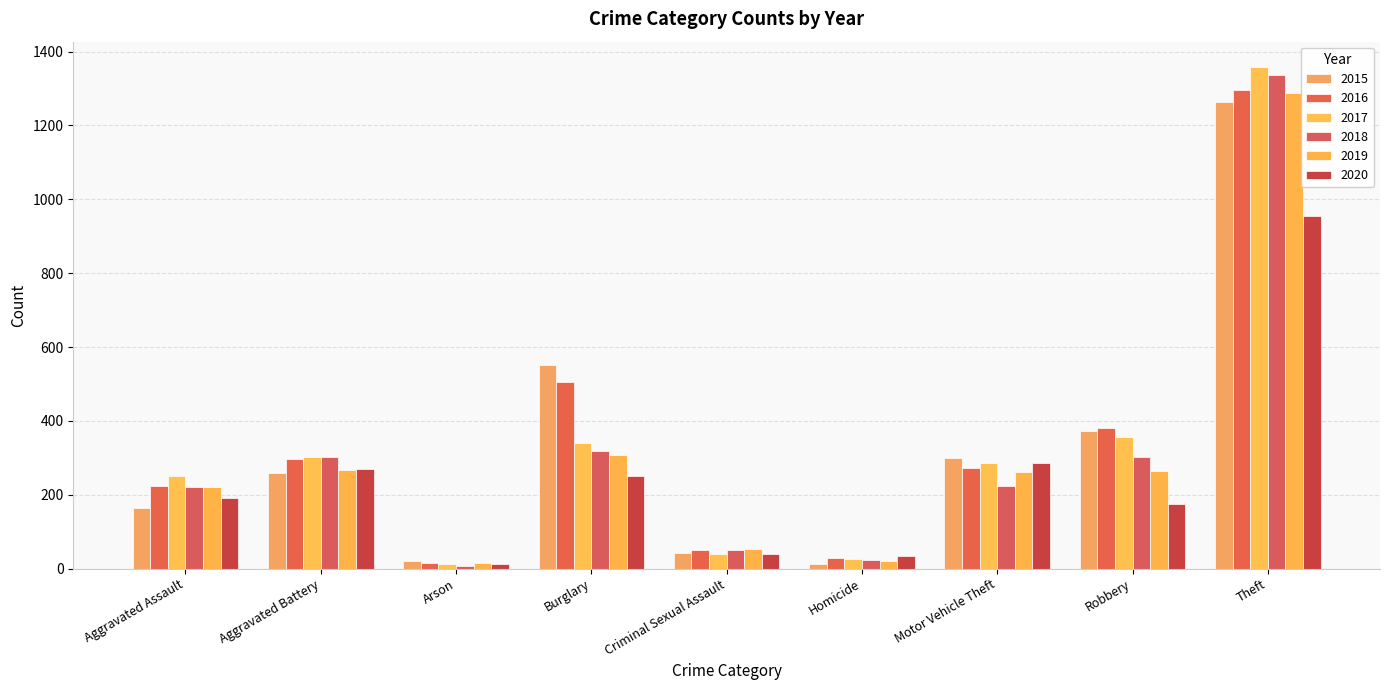

What is the value of the 2016 bar at the 8th from the left?

381